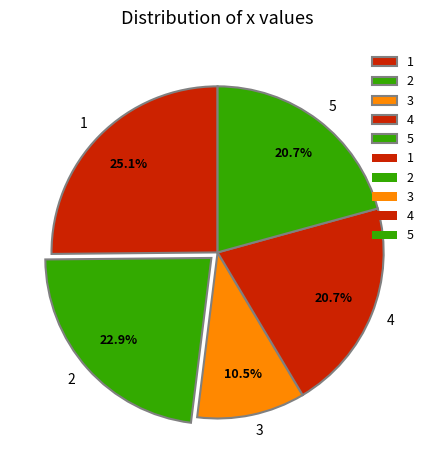

The 4 slice represents 21% of the pie. True or false?

True